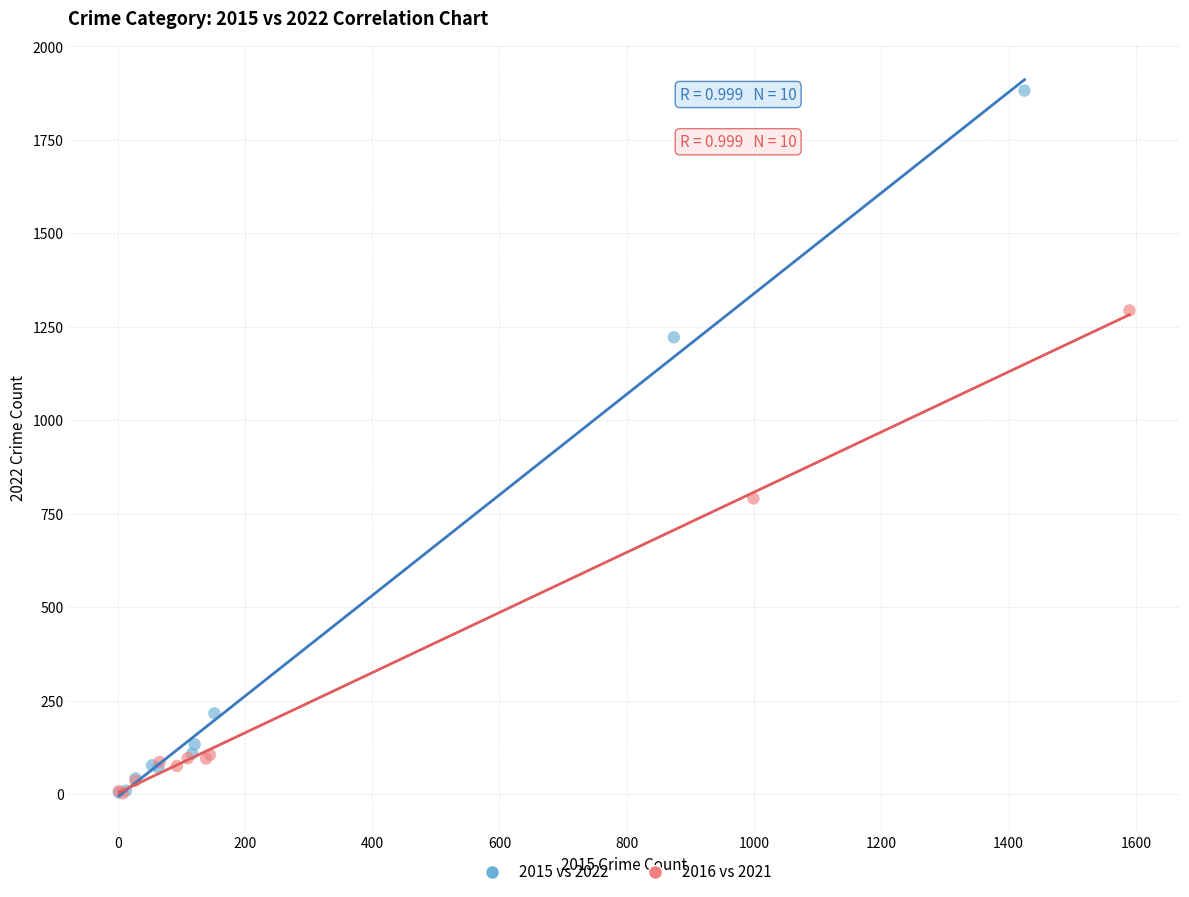

Which series has the largest Y range (max minus min)?

2015 vs 2022